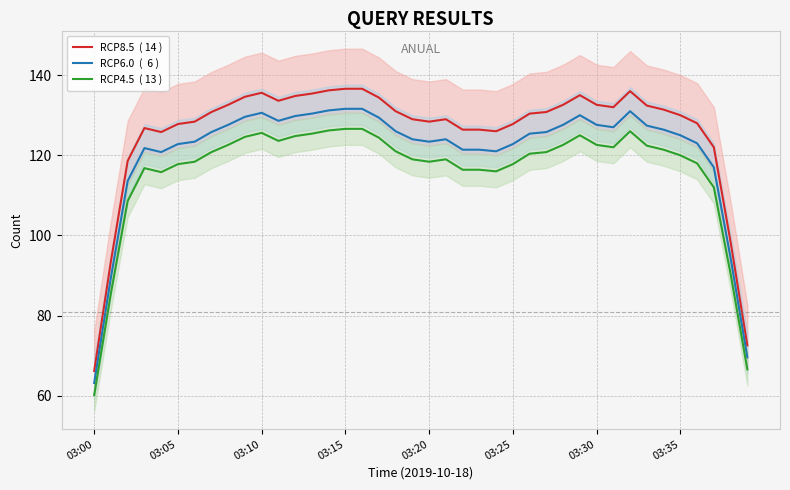

Between 22 and 34, which series saw the biggest shift?

RCP8.5  ( 14 )